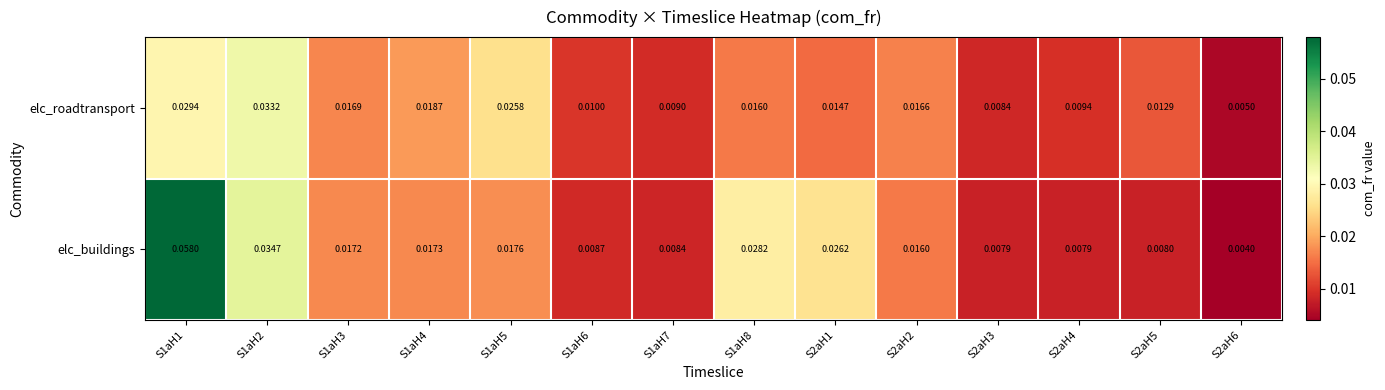

Rank the series by their average value, from highest to lowest.

elc_buildings, elc_roadtransport